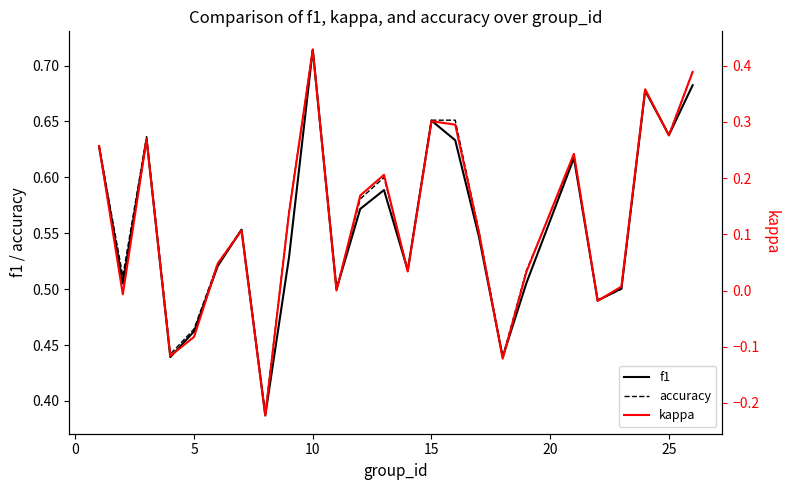

Is the value of accuracy at 10 greater than the value of f1 at 25?

Yes